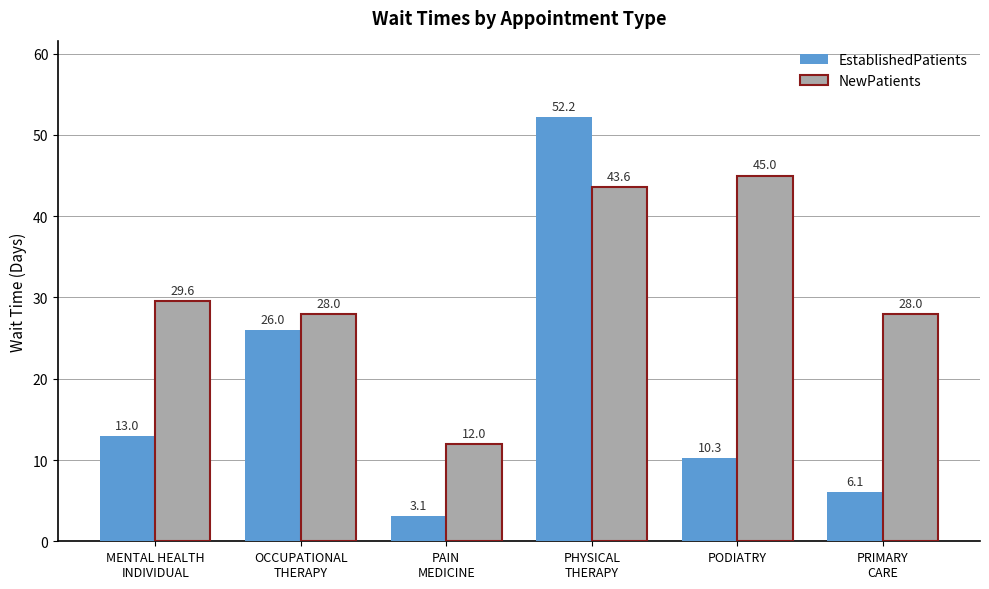

List the series in order of their overall mean, highest first.

NewPatients, EstablishedPatients